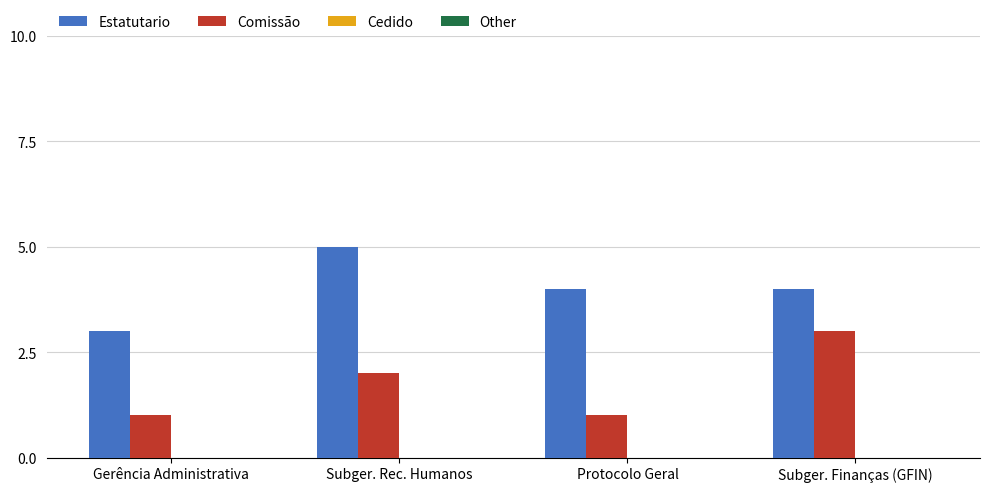

Rank the series by their maximum value, from highest to lowest.

Estatutario, Comissão